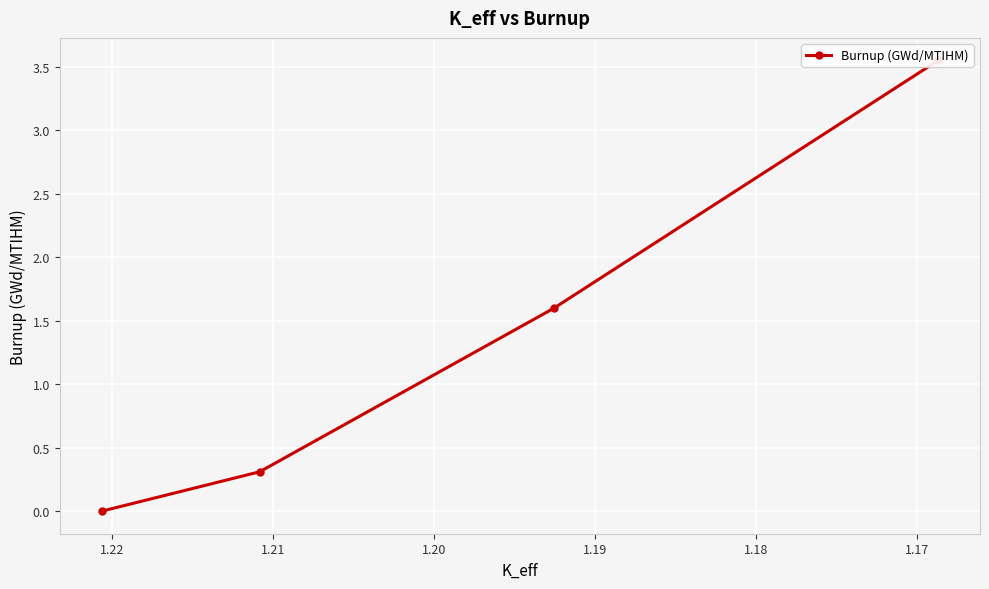

What is the value of the 2nd point from the left?

0.3